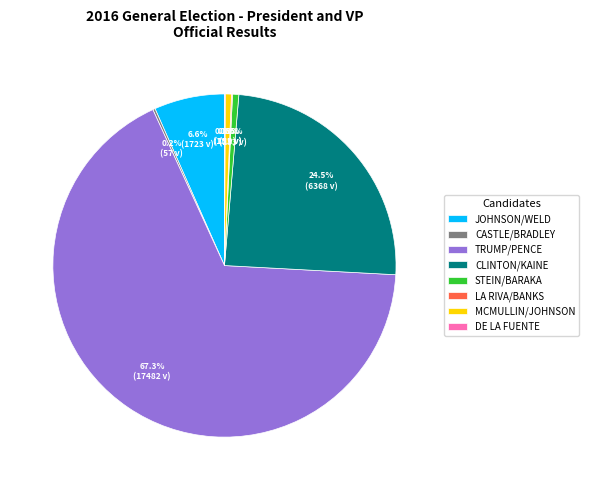

What is the majority slice?

TRUMP/PENCE